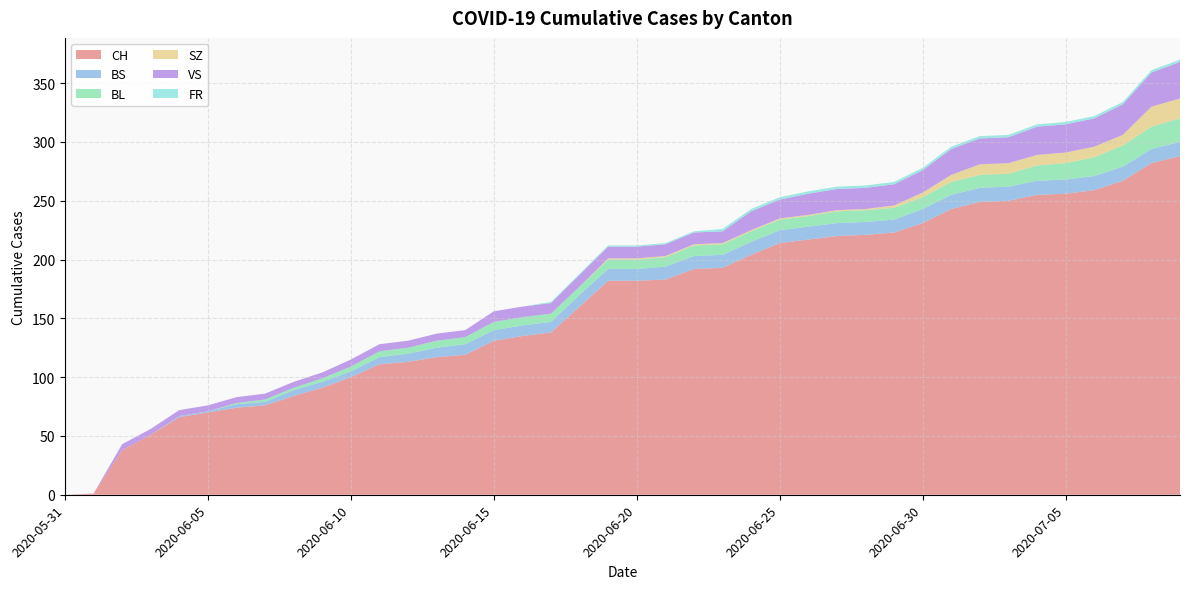

Reading left to right, transcribe all the data shown in this chart.

CH: 0	1	38	51	66	70	74	76	84	91	100	111	113	117	119	131	135	138	160	182	182	183	192	193	204	214	217	220	221	223	231	243	249	250	255	256	259	267	282	288
BS: 0	0	0	0	1	1	3	3	5	5	5	6	7	8	9	9	9	9	10	10	10	11	11	11	11	11	11	11	11	11	12	12	12	12	12	12	12	12	12	12
BL: 0	0	0	0	0	0	1	2	2	3	4	5	5	6	6	7	7	7	7	8	8	8	9	9	9	9	9	10	10	10	10	11	11	11	13	14	16	18	19	20
SZ: 0	0	0	0	0	0	0	0	0	0	0	0	0	0	0	0	0	0	0	1	1	1	1	1	1	1	1	1	1	2	4	6	9	9	9	9	9	9	17	17
VS: 0	0	5	5	5	5	5	5	5	5	6	6	6	6	6	9	9	9	10	10	10	10	10	10	16	16	18	18	18	18	19	22	22	22	24	24	24	26	29	31
FR: 0	0	0	0	0	0	0	0	0	0	0	0	0	0	0	0	0	1	1	1	1	1	1	2	2	2	2	2	2	2	2	2	2	2	2	2	2	2	2	2